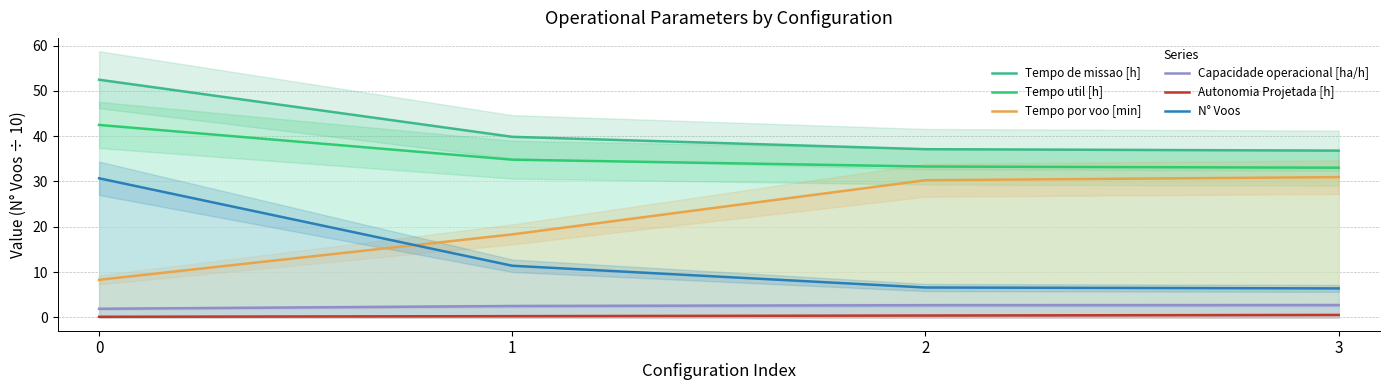

The value of Tempo de missao [h] at 3 is 7.9. True or false?

False